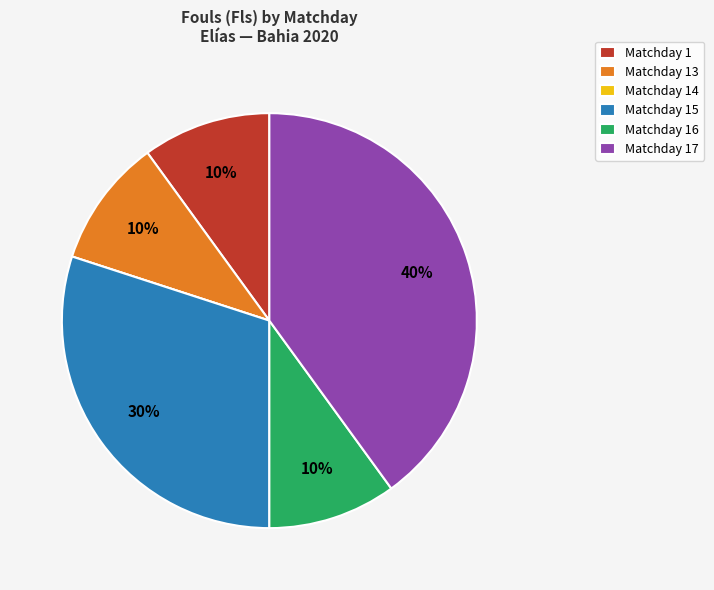

To the nearest percent, what is the combined percentage of Matchday 17 and Matchday 16?

50%